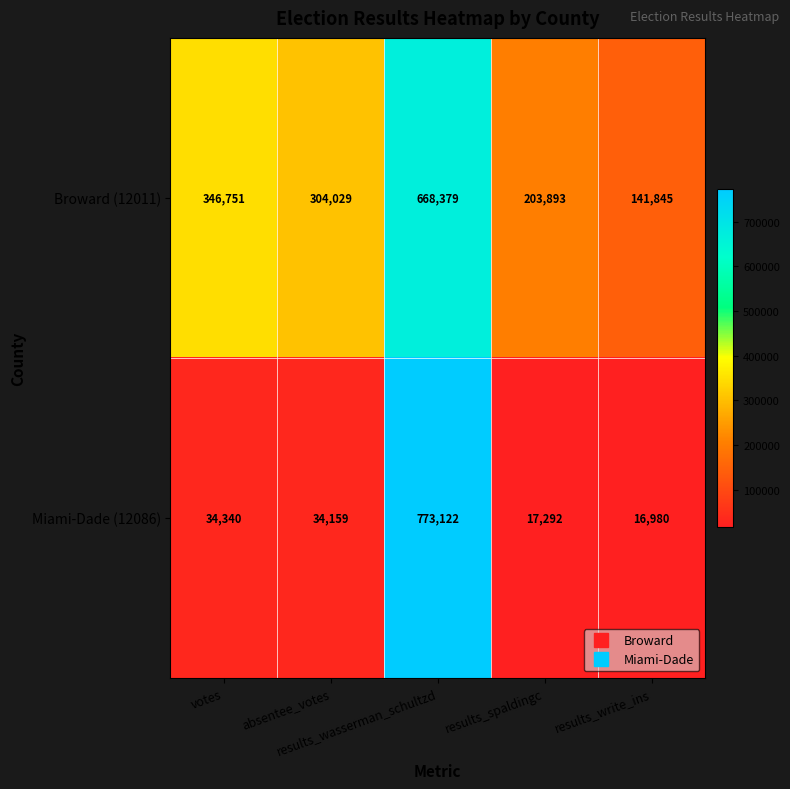

What is the minimum value for Broward (12011)?

141845